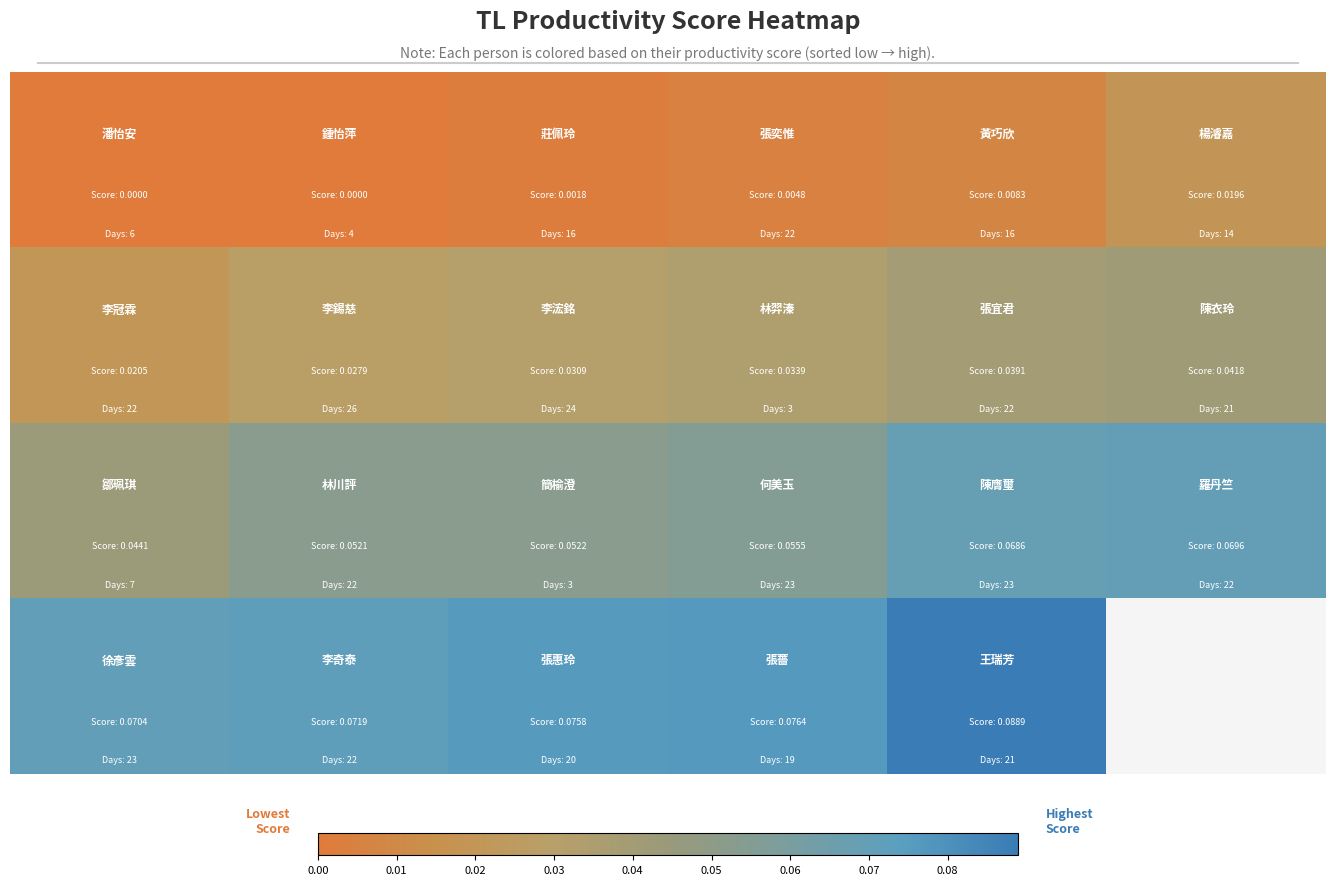

At how many categories does at least one series exceed 0?

6